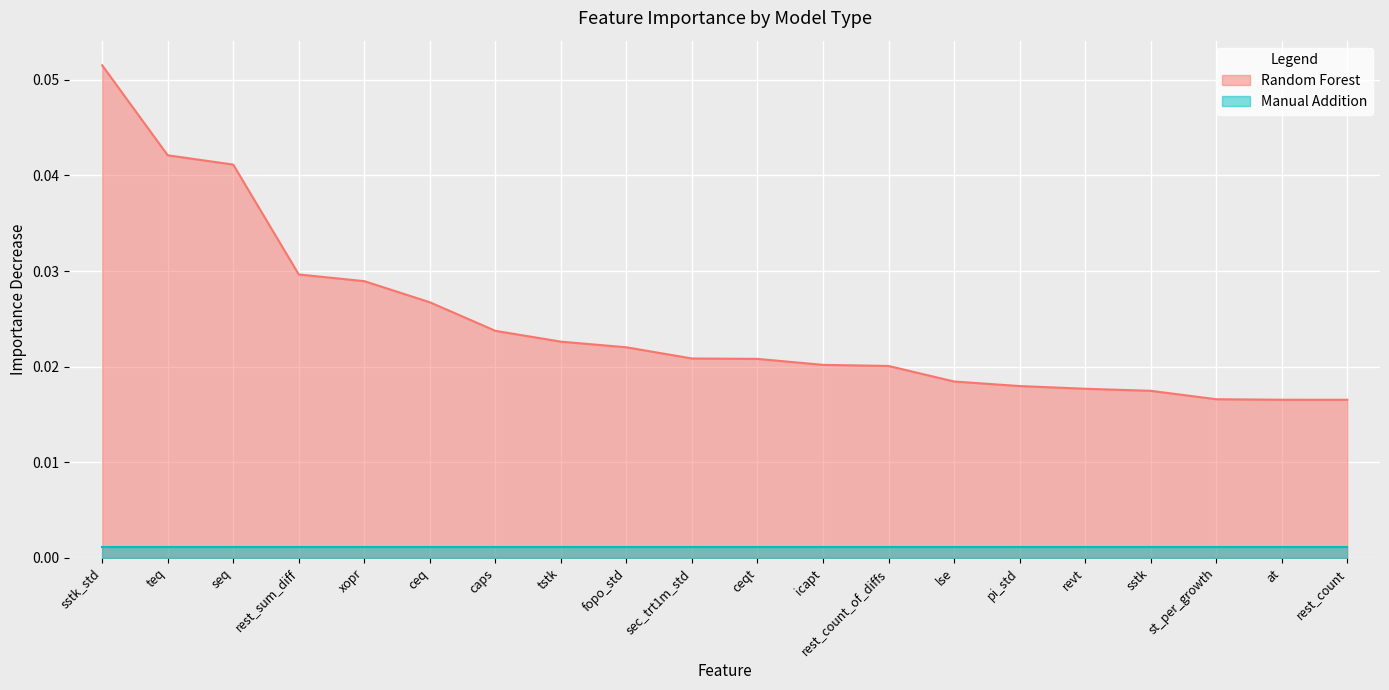

Reading left to right, what are all the values shown in this chart?

0.1	0.0	0.0	0.0	0.0	0.0	0.0	0.0	0.0	0.0	0.0	0.0	0.0	0.0	0.0	0.0	0.0	0.0	0.0	0.0